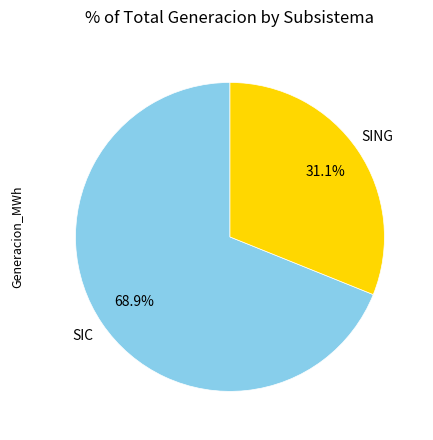

What is the total percentage of SING and SIC?

100.0%